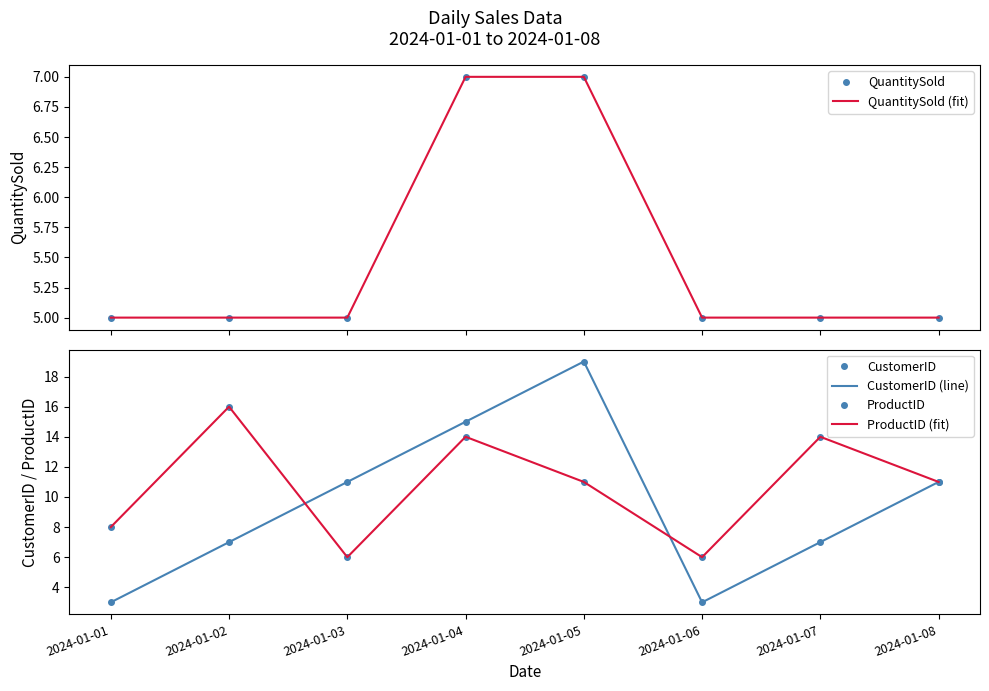

Reading left to right, extract all data points from this chart.

QuantitySold: 5	5	5	7	7	5	5	5
QuantitySold (fit): 5	5	5	7	7	5	5	5
CustomerID: 3	7	11	15	19	3	7	11
CustomerID (line): 3	7	11	15	19	3	7	11
ProductID: 8	16	6	14	11	6	14	11
ProductID (fit): 8	16	6	14	11	6	14	11